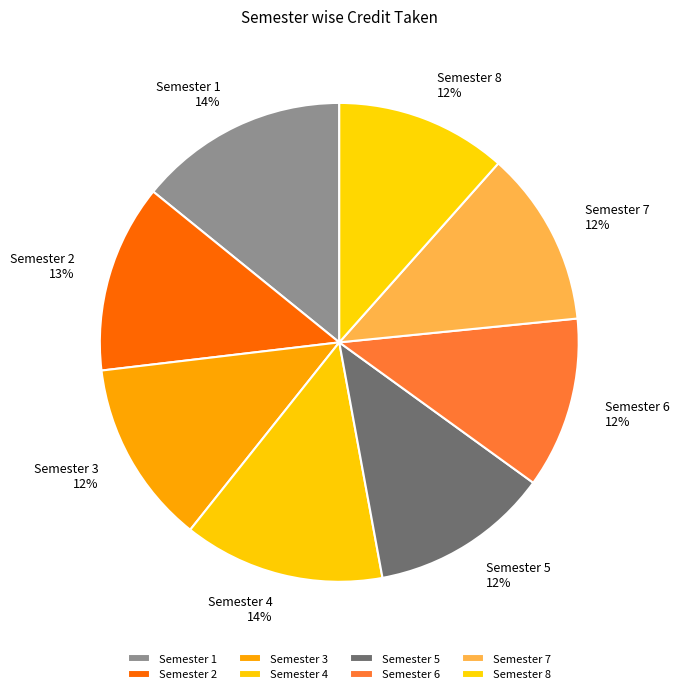

What percentage is the Semester 4 slice, to the nearest percent?

14%